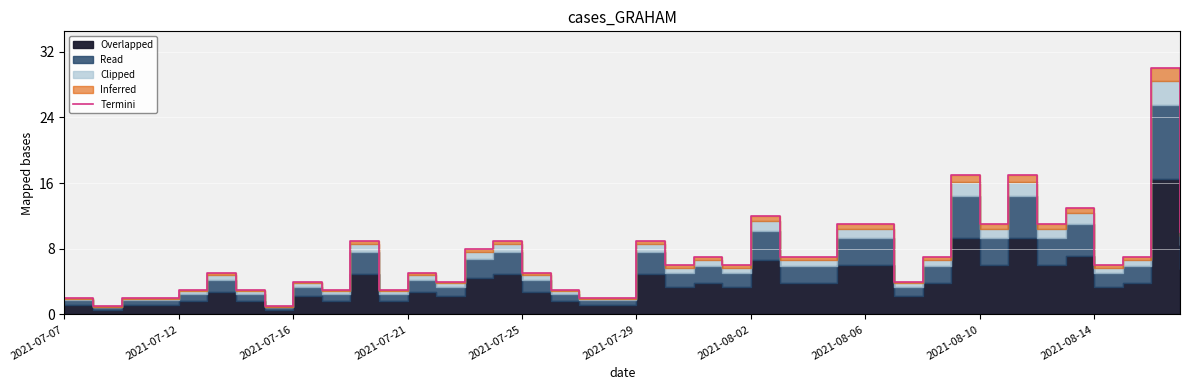

What position from the right is 33?

7